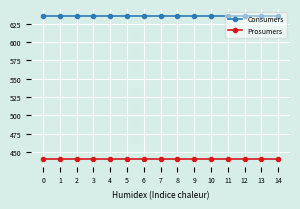

Reading left to right, list all the values displayed in this chart.

Consumers: 635	635	635	635	635	635	635	635	635	635	635	635	635	635	635
Prosumers: 440	440	440	440	440	440	440	440	440	440	440	440	440	440	440